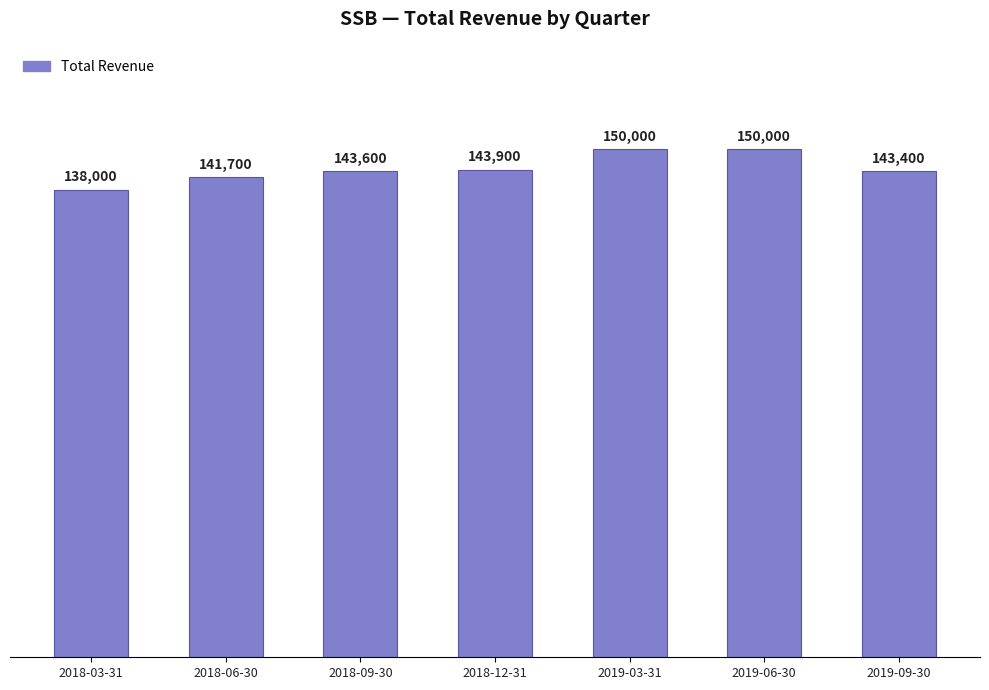

Is it true that the value at 2019-06-30 is 79849?

False